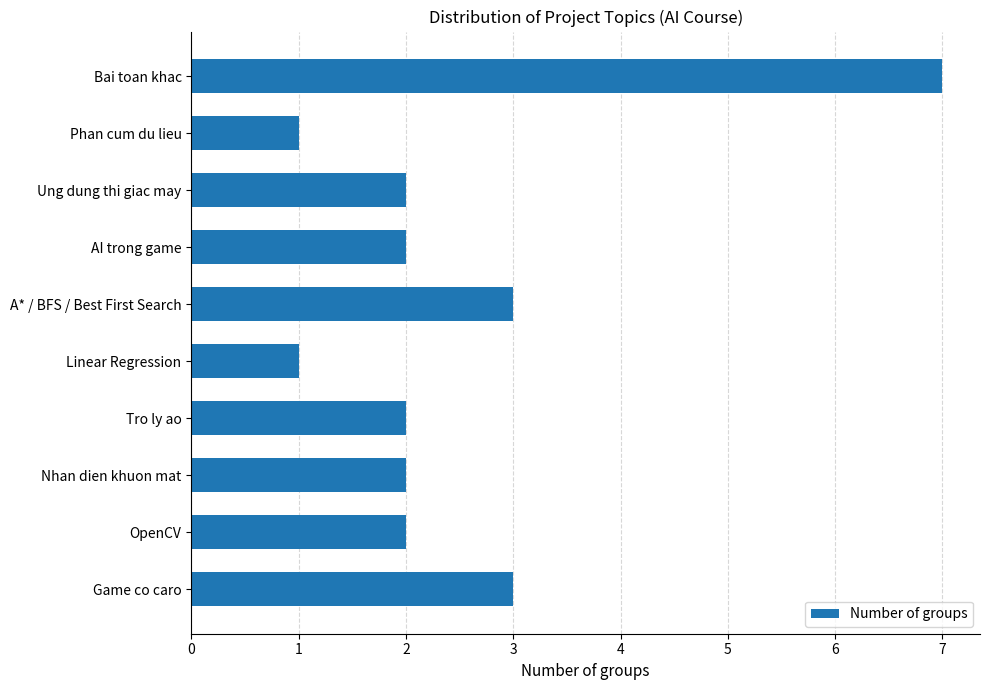

Reading bottom to top, extract all data points from this chart.

3	2	2	2	1	3	2	2	1	7